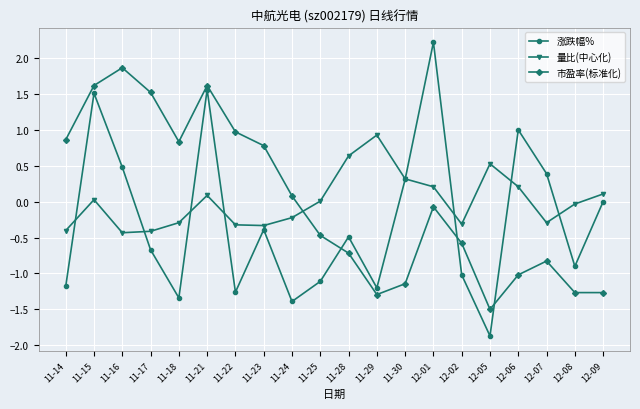

True or false: 量比(中心化) has more than 0 points higher than both neighbors.

True